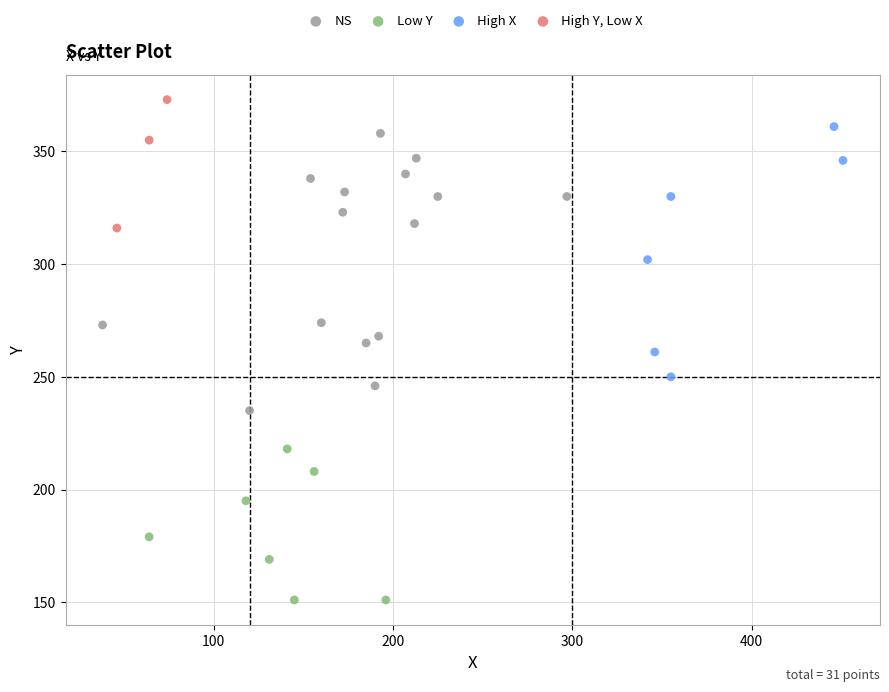

Which series has the widest spread of Y values?

NS